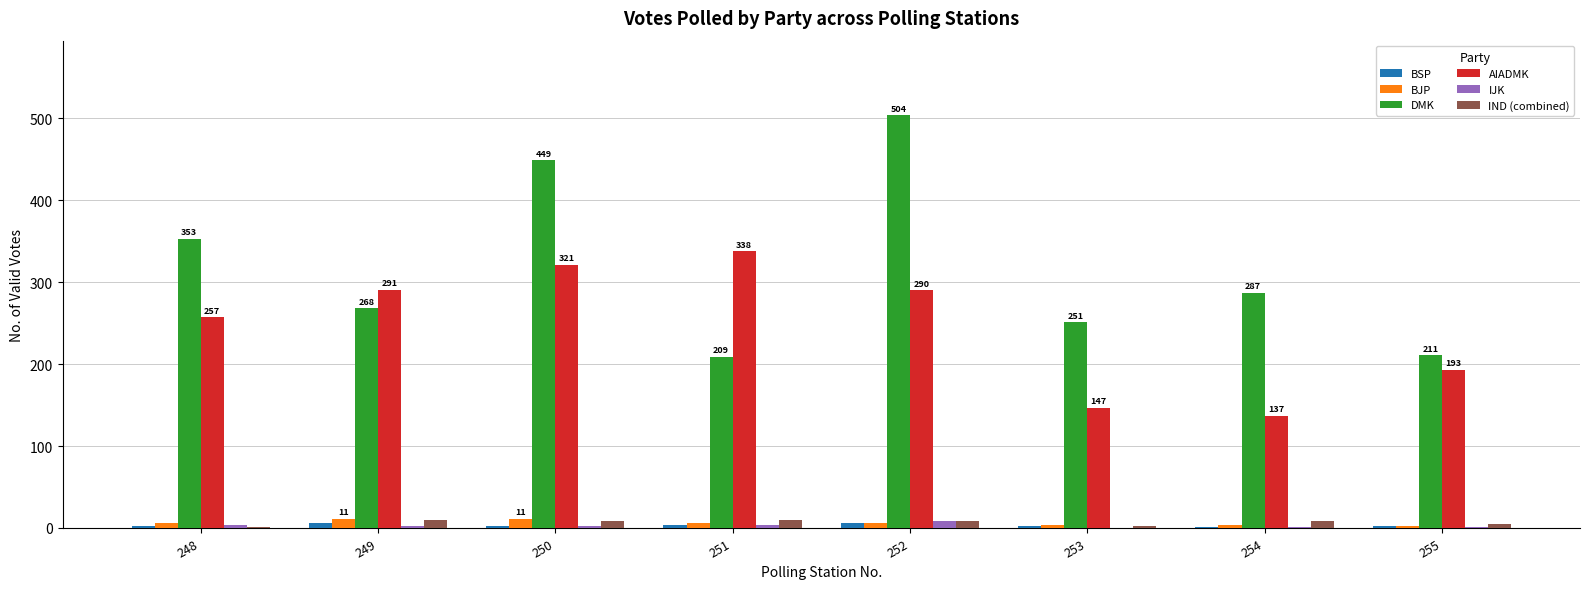

Between 254 and 255, which series saw the biggest shift?

DMK